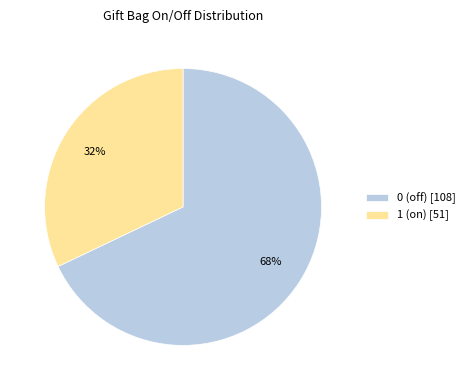

Between 0 (off) [108] and 1 (on) [51], which is larger?

0 (off) [108]